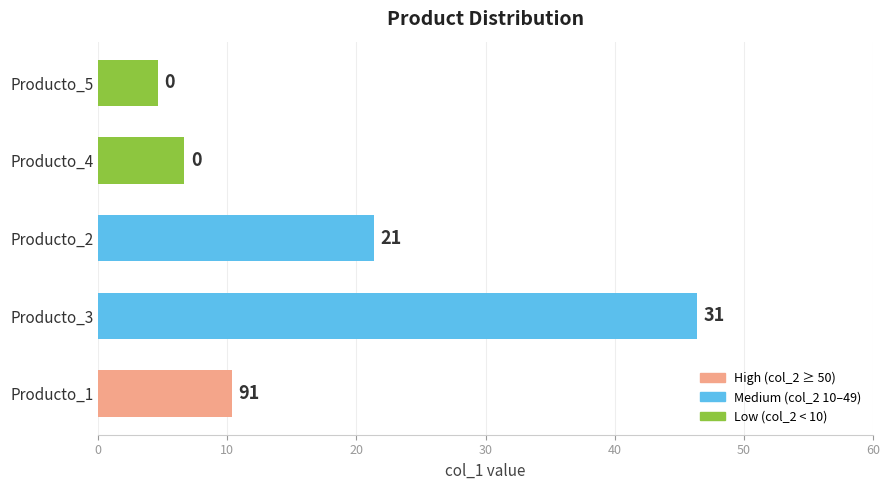

How many bars are there in total?

5